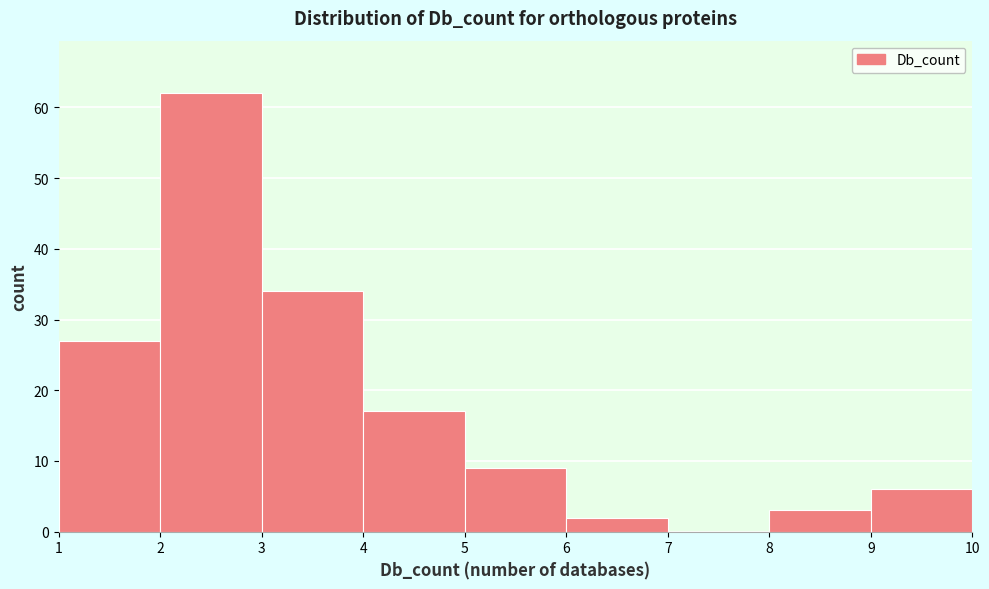

Reading left to right, list every bar in this chart as the range it spans on the x-axis followed by its height. The values are not printed on the chart, so give them approximately, as read against the axis.

1 to 2: 27
2 to 3: 62
3 to 4: 34
4 to 5: 17
5 to 6: 9
6 to 7: 2
7 to 8: 0
8 to 9: 3
9 to 10: 6